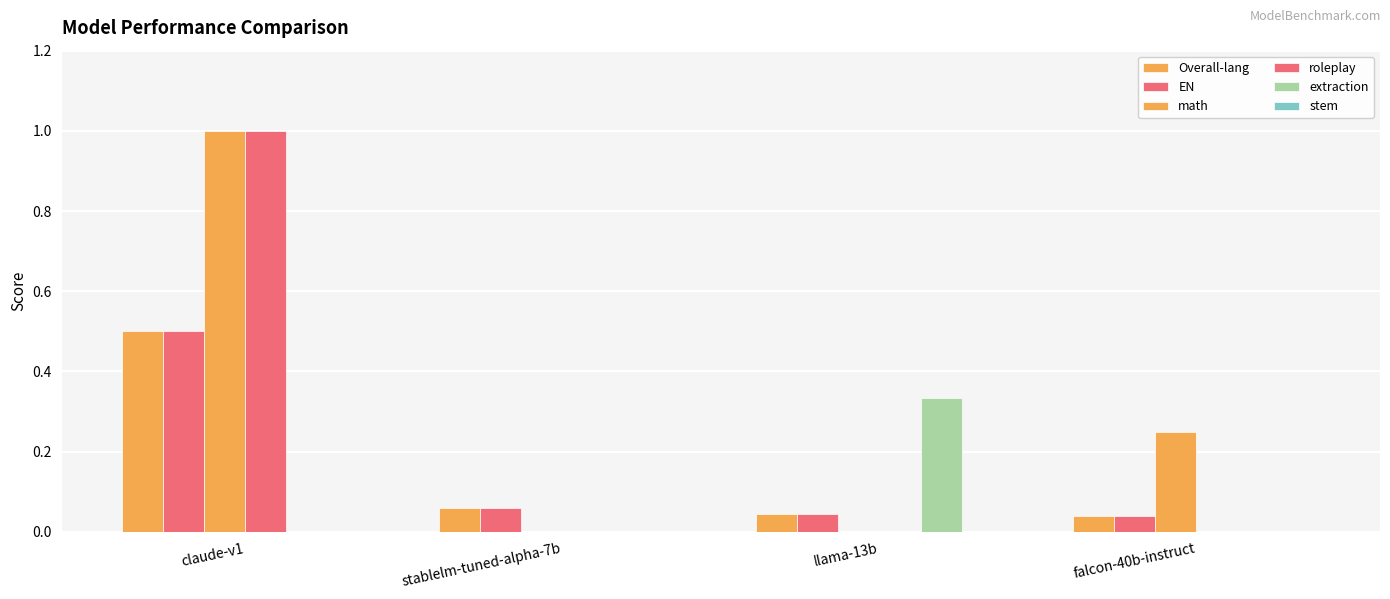

Which series has the widest spread of values?

math